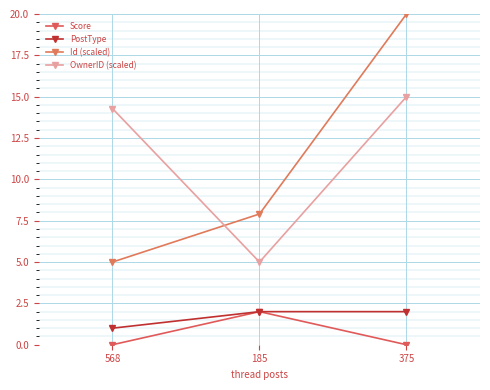

What are all the series names shown in the legend?

Score, PostType, Id (scaled), OwnerID (scaled)